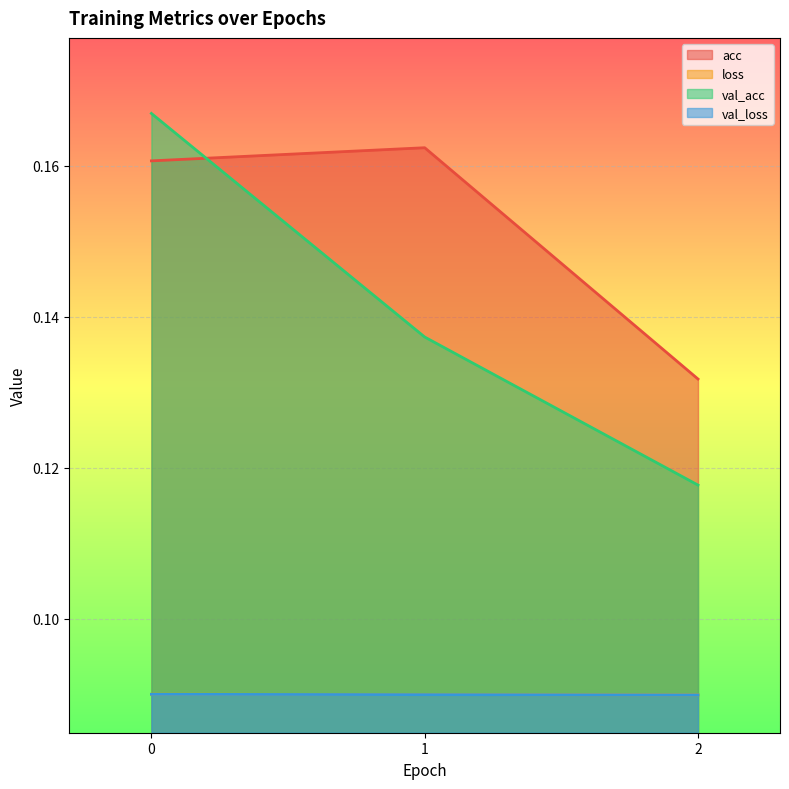

Reading left to right, extract all data points from this chart.

acc: 0=0.2	1=0.2	2=0.1
loss: 0=0.1	1=0.1	2=0.1
val_acc: 0=0.2	1=0.1	2=0.1
val_loss: 0=0.1	1=0.1	2=0.1